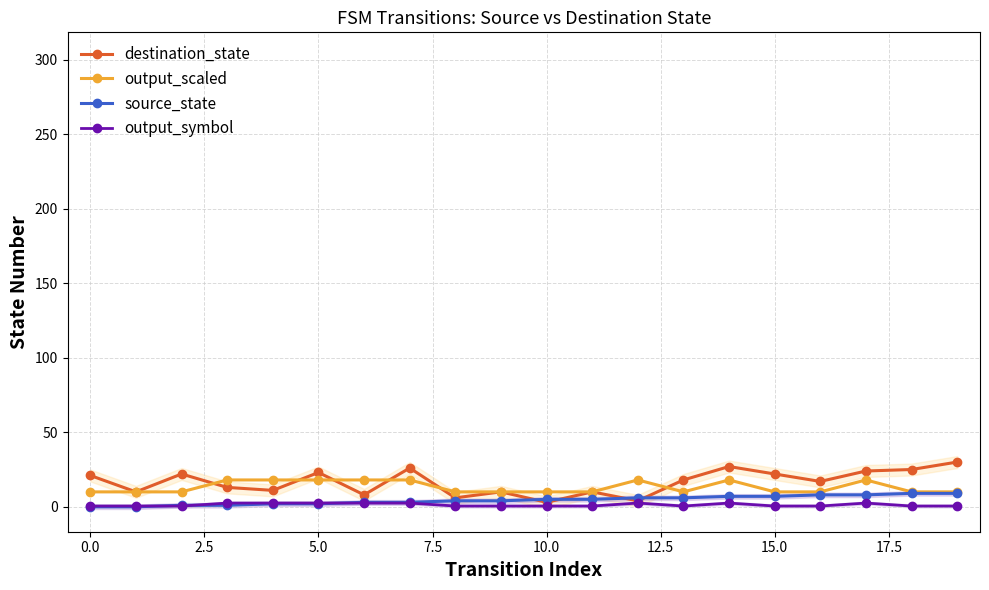

What is the value of the destination_state point at the 5th from the left?

11.0